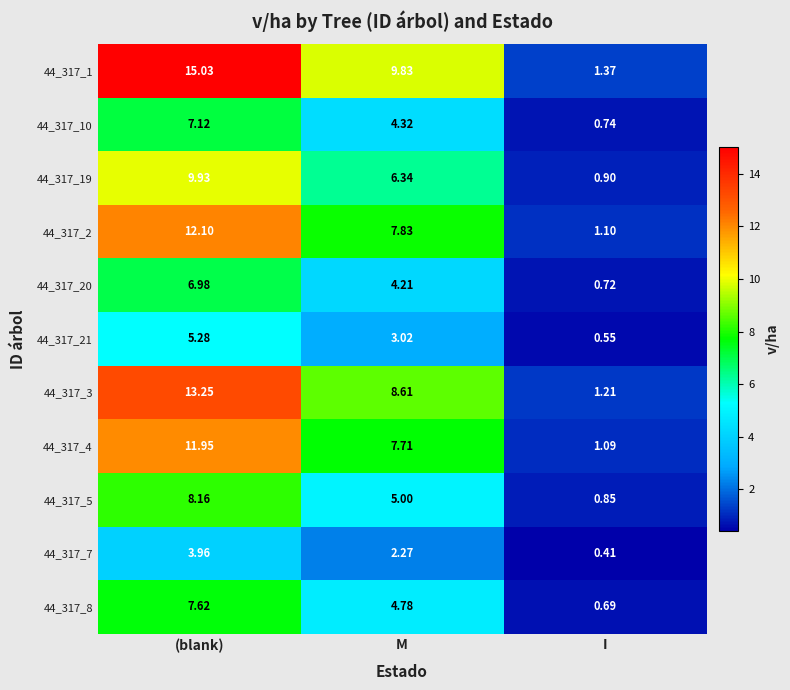

At which label does 44_317_21 first exceed 3?

(blank)